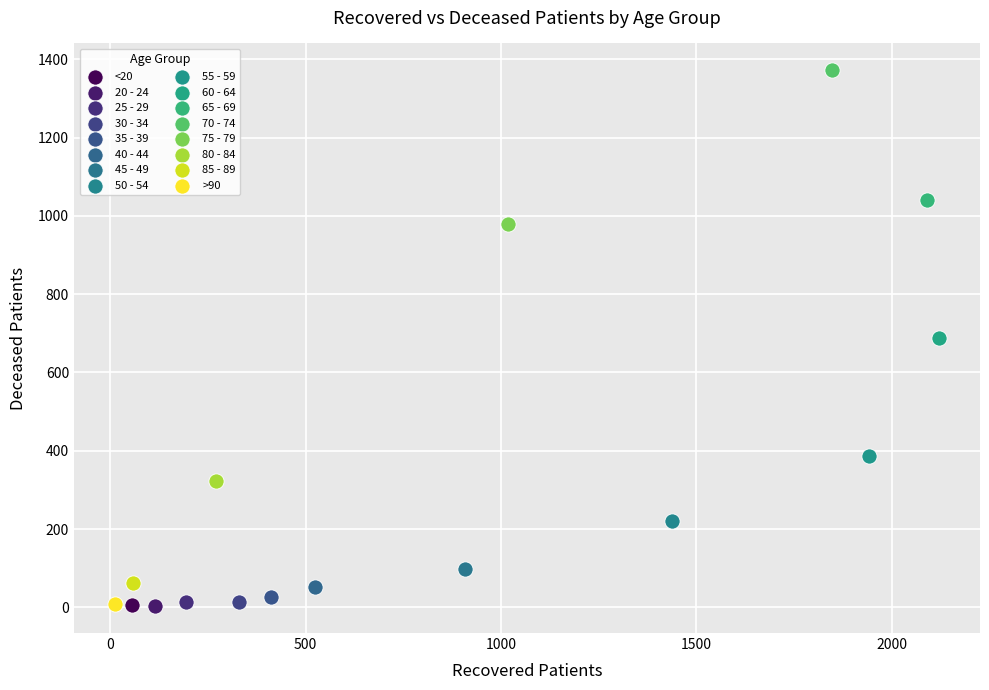

Which series contains the highest Y value?

70 - 74